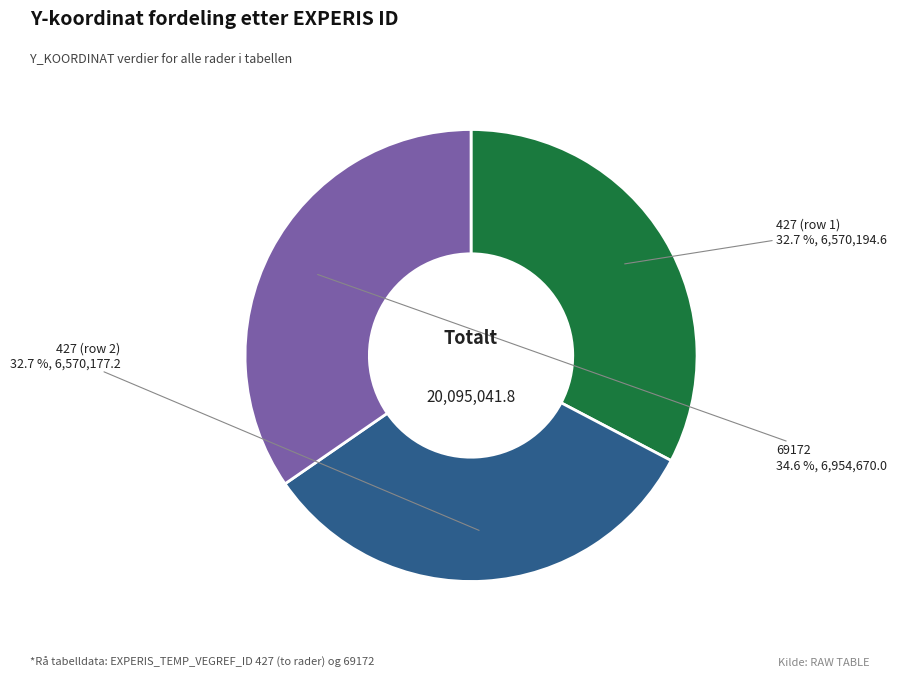

Does any single category account for the majority?

No